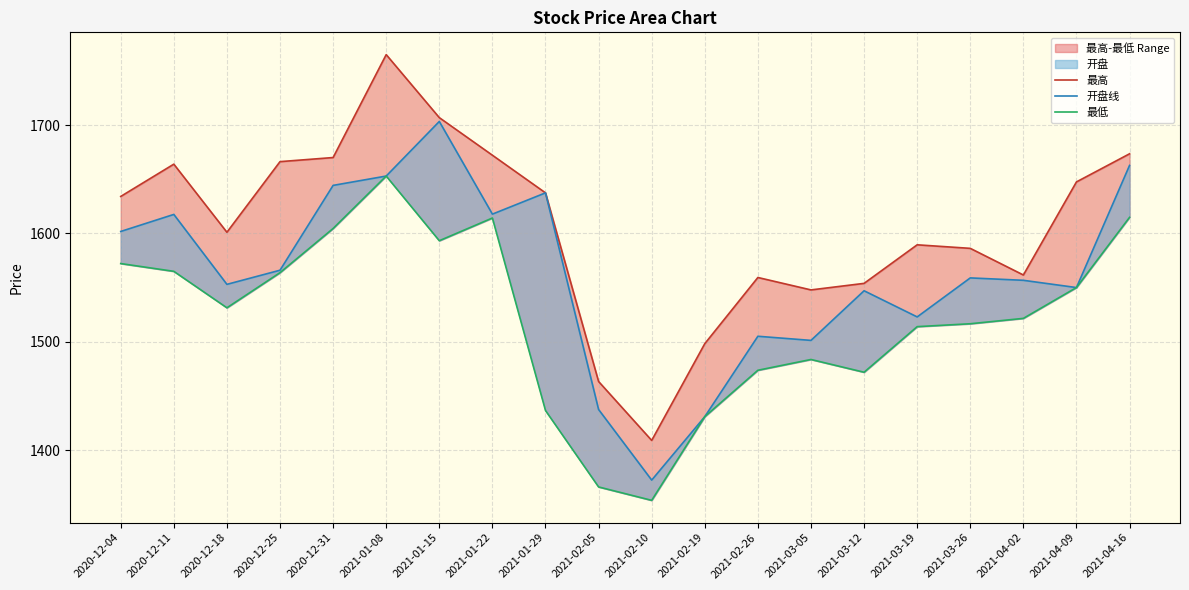

Rank the categories by 最低 value from lowest to highest.

2021-02-10, 2021-02-05, 2021-02-19, 2021-01-29, 2021-03-12, 2021-02-26, 2021-03-05, 2021-03-19, 2021-03-26, 2021-04-02, 2020-12-18, 2021-04-09, 2020-12-25, 2020-12-11, 2020-12-04, 2021-01-15, 2020-12-31, 2021-01-22, 2021-04-16, 2021-01-08